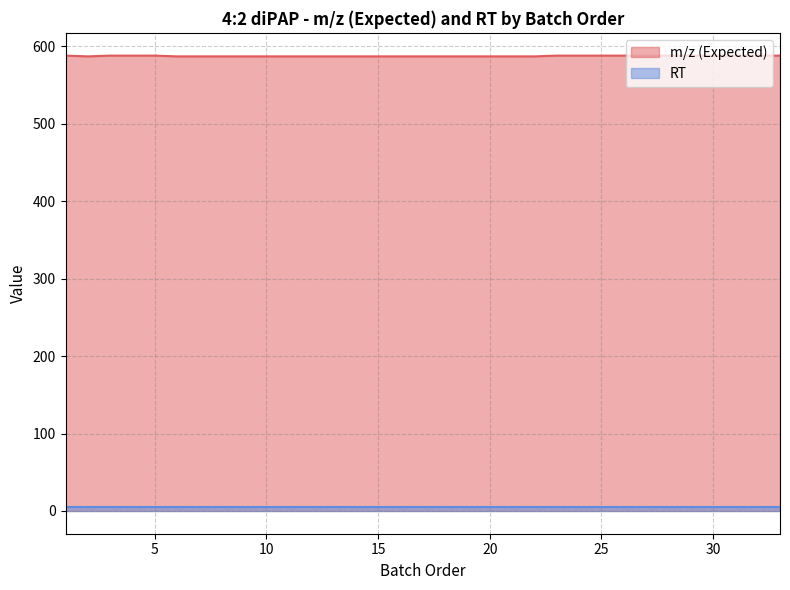

What is the difference between the maximum and minimum values?

1.0